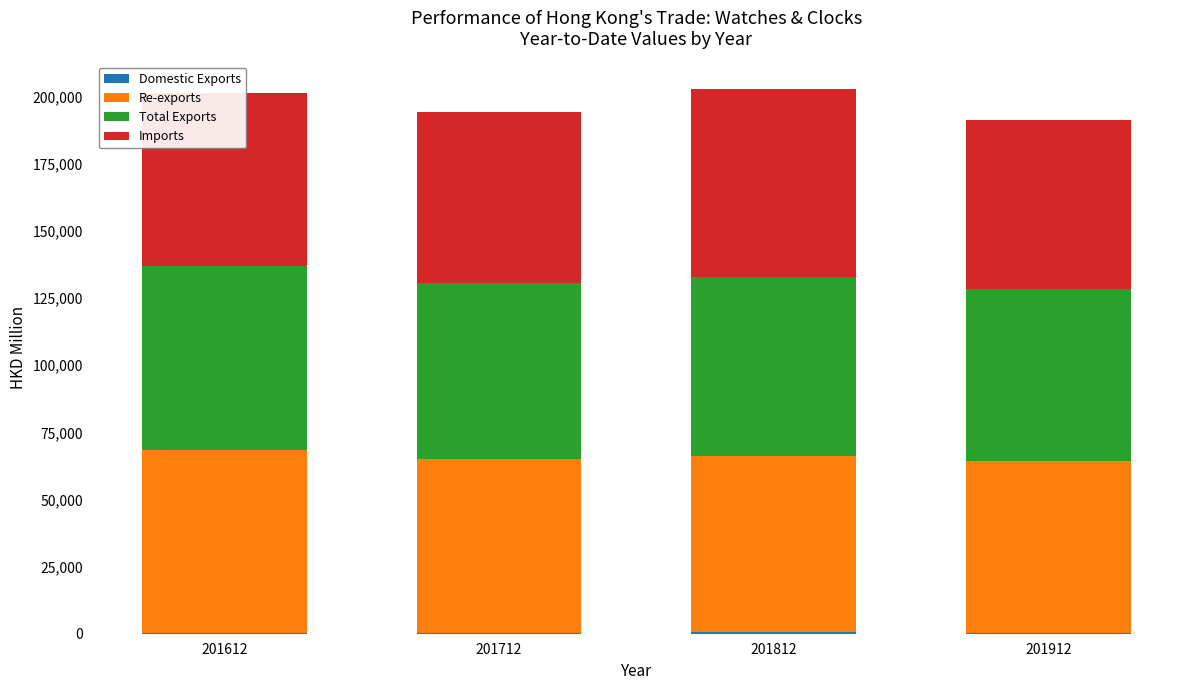

What is the value of the Domestic Exports bar at the 1st from the left?

181.9